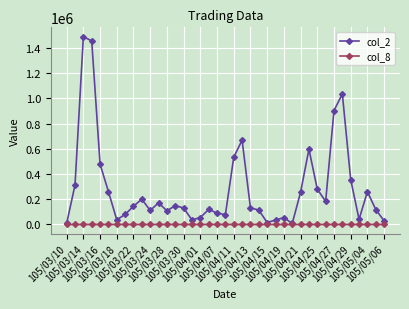

List the series in order of their overall mean, lowest first.

col_8, col_2